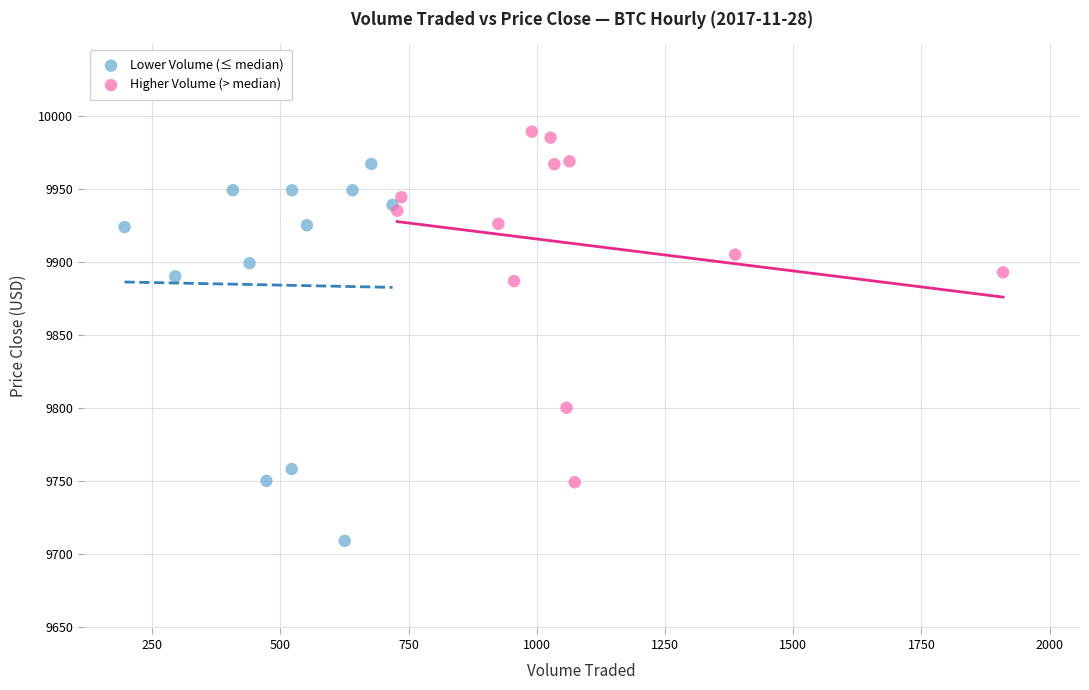

Which series reaches the maximum Y coordinate?

Higher Volume (> median)